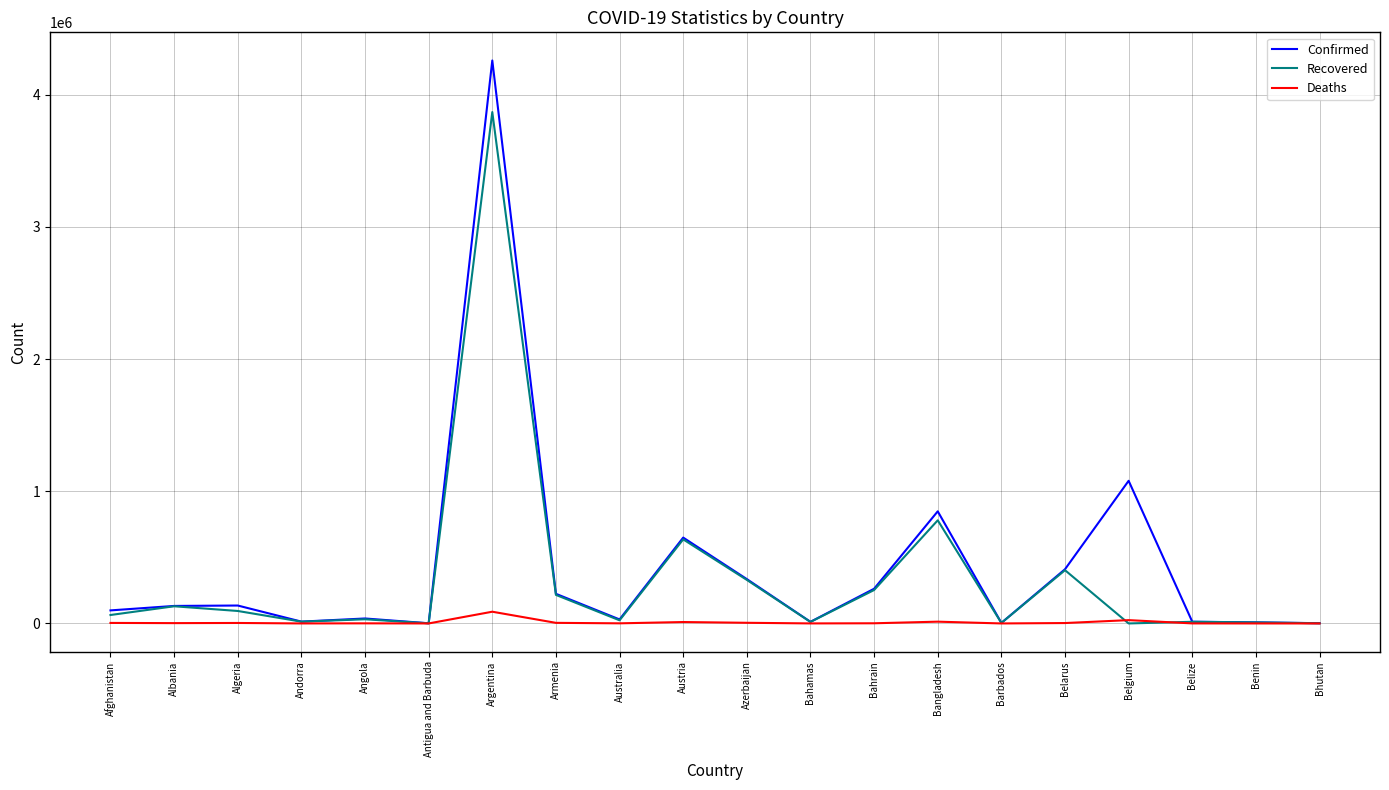

How many distinct data groups are displayed?

3